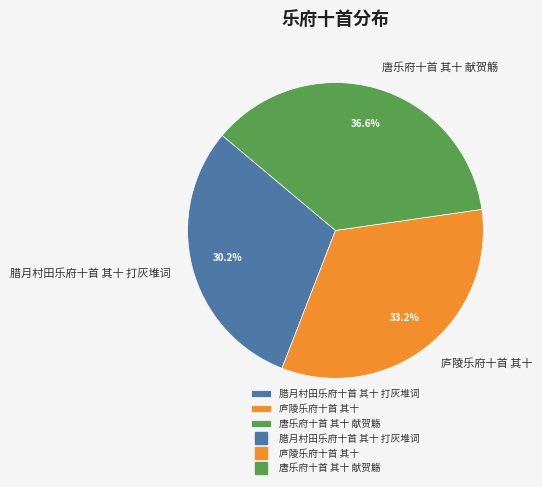

Which has a higher value, 唐乐府十首 其十 献贺觞 or 腊月村田乐府十首 其十 打灰堆词?

唐乐府十首 其十 献贺觞